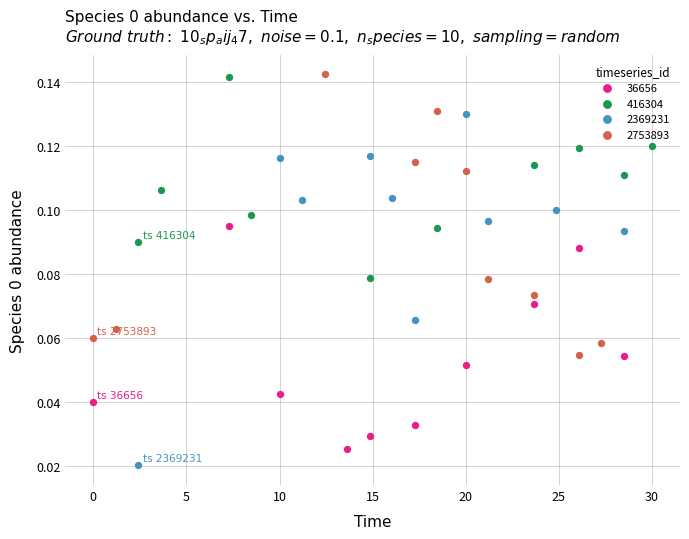

What are all the series names shown in the legend?

36656, 416304, 2369231, 2753893